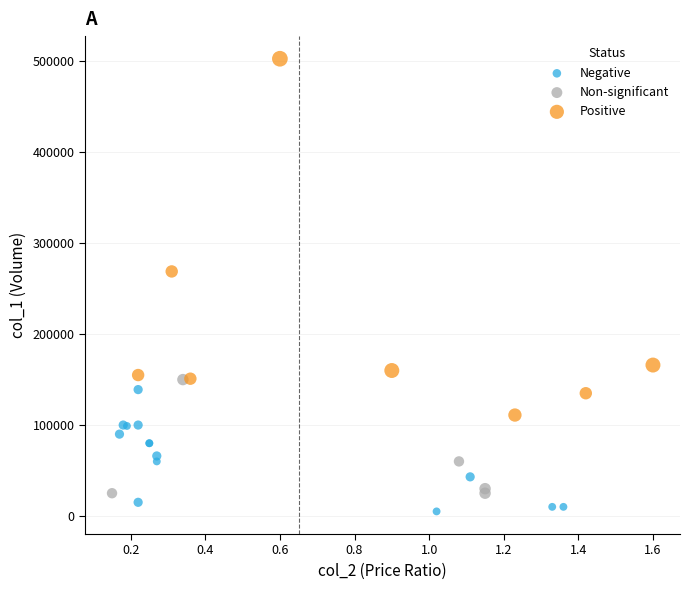

Which series contains the highest Y value?

Positive